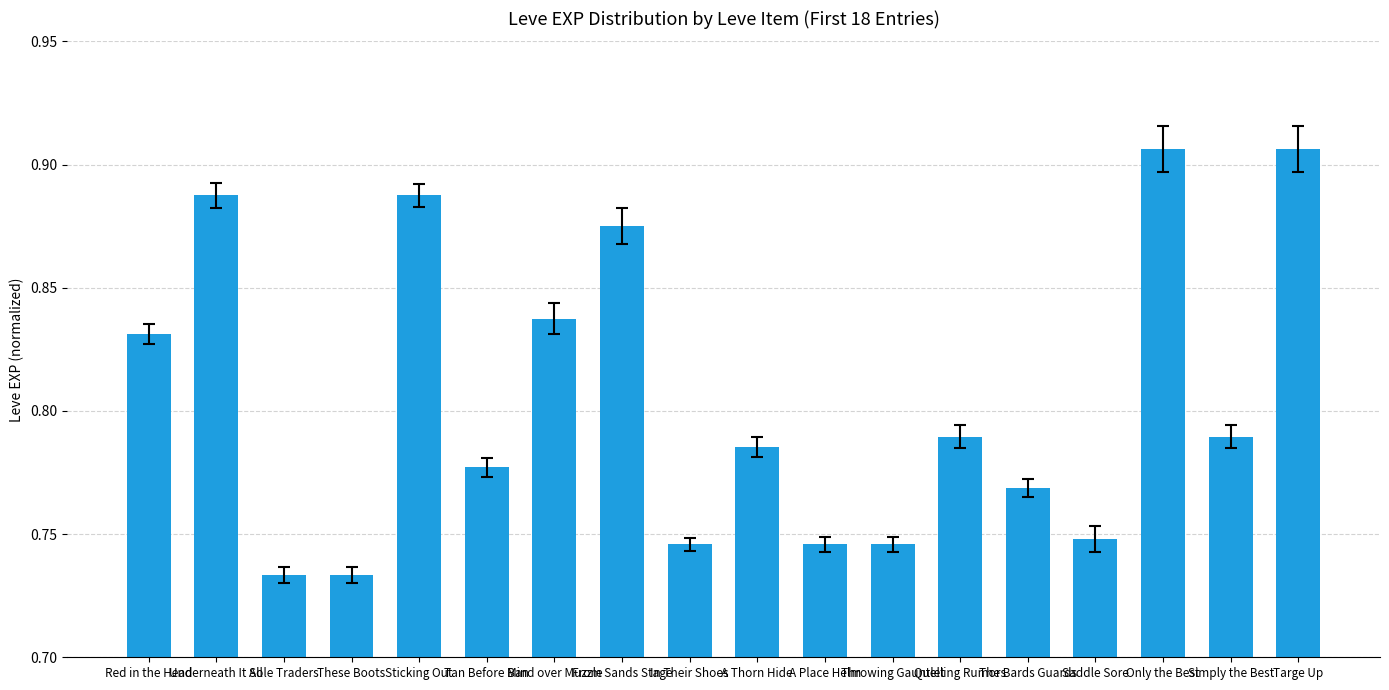

The chart shows a value of 599 at Targe Up. True or false?

False